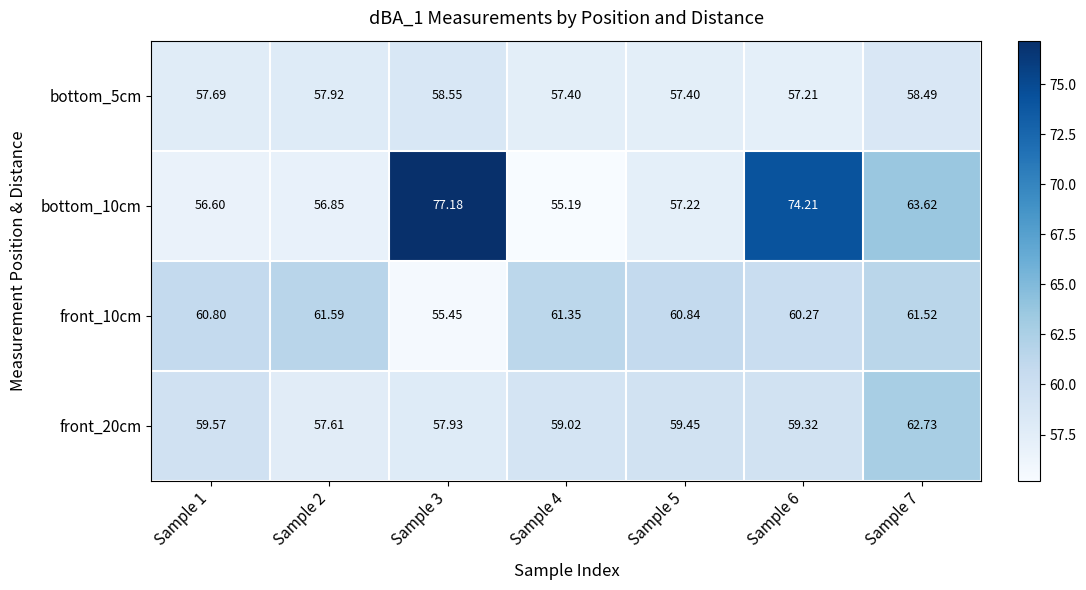

Is the value of front_10cm at Sample 2 greater than the value of bottom_10cm at Sample 2?

Yes